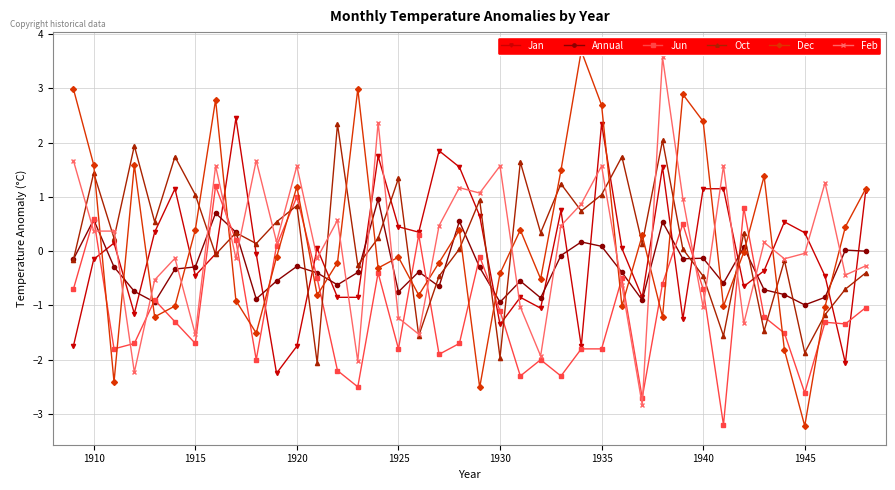

The Feb series shows -2.2 at 1915. True or false?

False